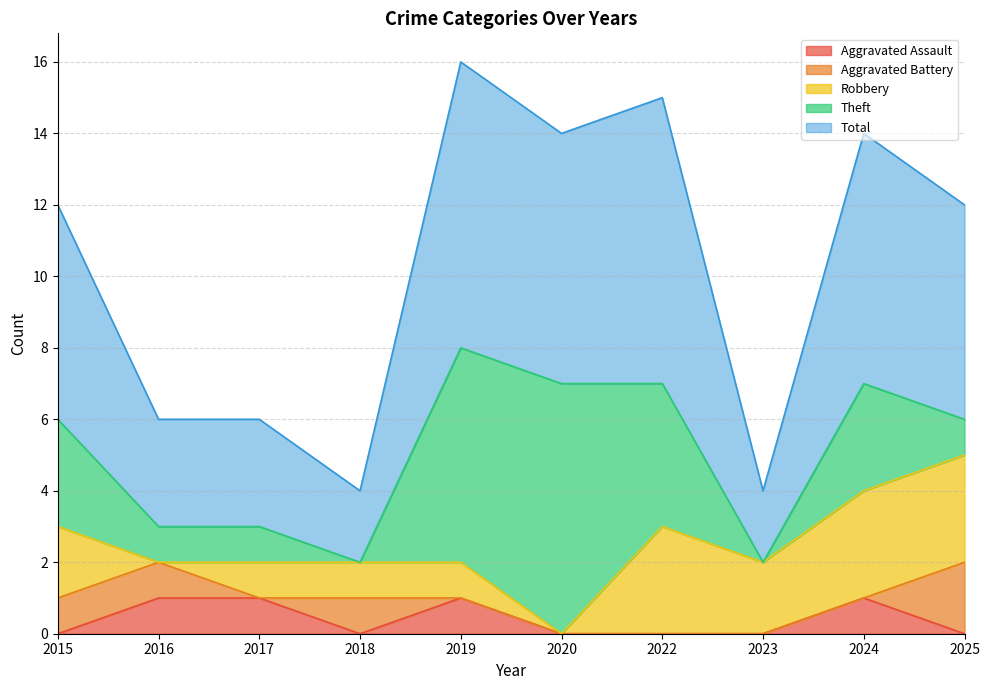

Which series has the largest range (max minus min)?

Theft